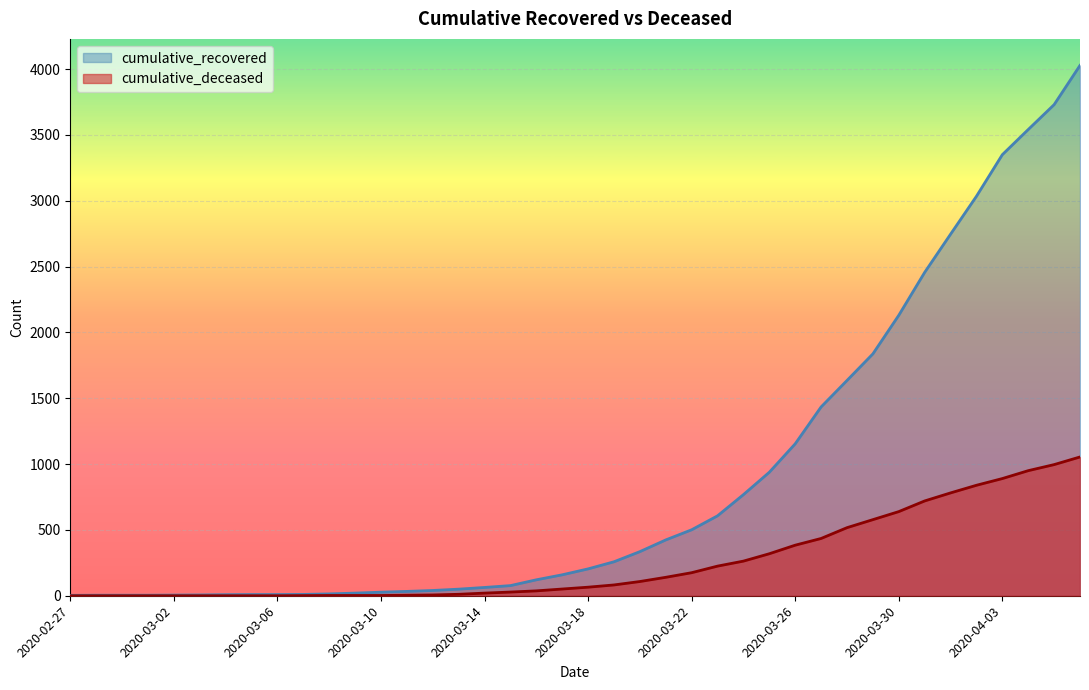

How many lines are shown in the chart?

2